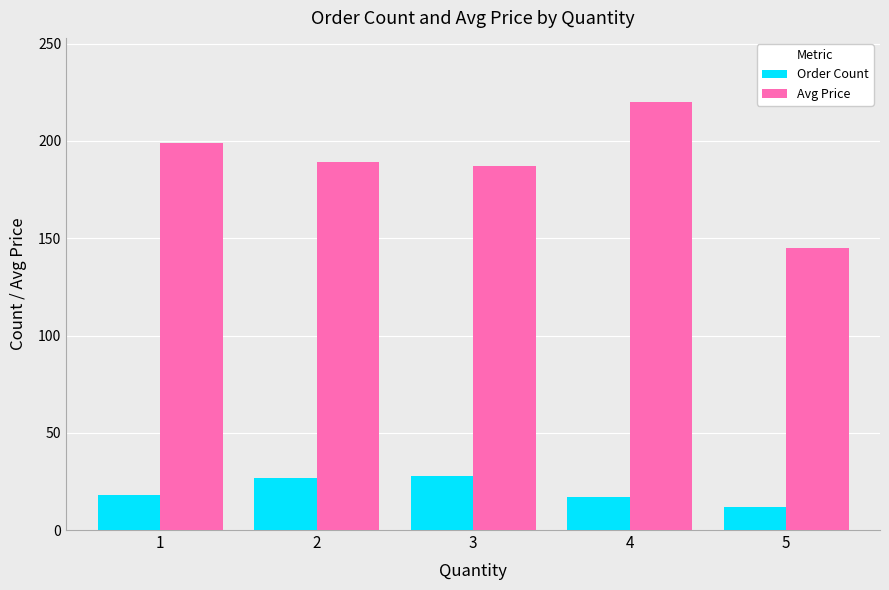

What is the value of the Order Count bar at the 2nd from the left?

27